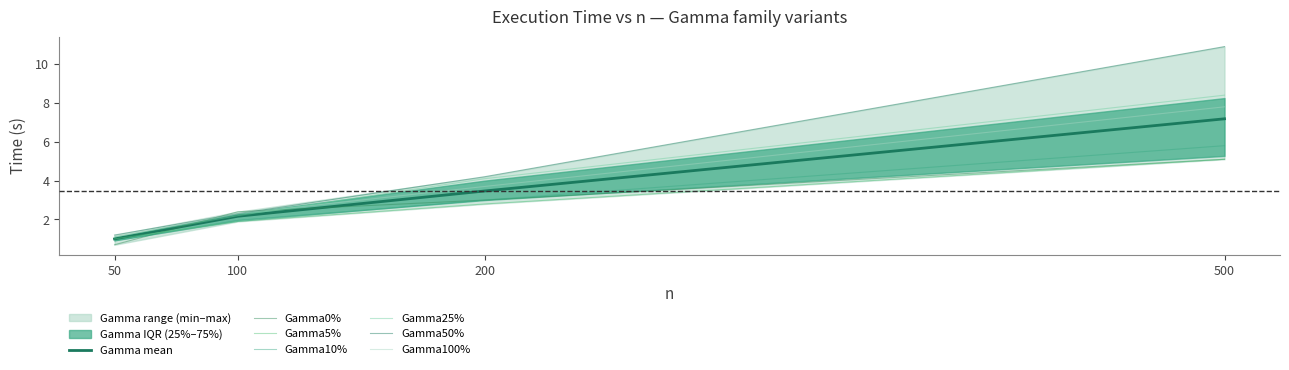

What is the difference between the second highest and second lowest values in the Gamma5% series?

0.9